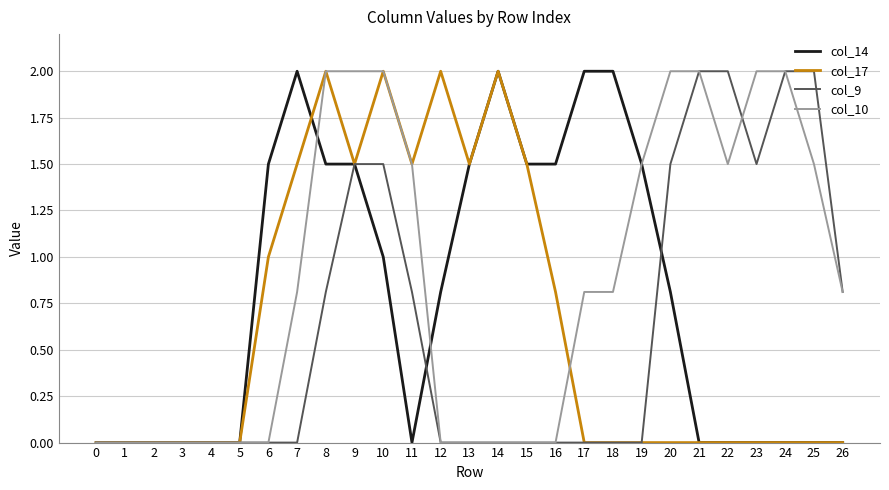

Reading right to left, list all the values displayed in this chart.

col_14: 26=0.0	25=0.0	24=0.0	23=0.0	22=0.0	21=0.0	20=0.8	19=1.5	18=2.0	17=2.0	16=1.5	15=1.5	14=2.0	13=1.5	12=0.8	11=0.0	10=1.0	9=1.5	8=1.5	7=2.0	6=1.5	5=0.0	4=0.0	3=0.0	2=0.0	1=0.0	0=0.0
col_17: 26=0.0	25=0.0	24=0.0	23=0.0	22=0.0	21=0.0	20=0.0	19=0.0	18=0.0	17=0.0	16=0.8	15=1.5	14=2.0	13=1.5	12=2.0	11=1.5	10=2.0	9=1.5	8=2.0	7=1.5	6=1.0	5=0.0	4=0.0	3=0.0	2=0.0	1=0.0	0=0.0
col_9: 26=0.8	25=2.0	24=2.0	23=1.5	22=2.0	21=2.0	20=1.5	19=0.0	18=0.0	17=0.0	16=0.0	15=0.0	14=0.0	13=0.0	12=0.0	11=0.8	10=1.5	9=1.5	8=0.8	7=0.0	6=0.0	5=0.0	4=0.0	3=0.0	2=0.0	1=0.0	0=0.0
col_10: 26=0.8	25=1.5	24=2.0	23=2.0	22=1.5	21=2.0	20=2.0	19=1.5	18=0.8	17=0.8	16=0.0	15=0.0	14=0.0	13=0.0	12=0.0	11=1.5	10=2.0	9=2.0	8=2.0	7=0.8	6=0.0	5=0.0	4=0.0	3=0.0	2=0.0	1=0.0	0=0.0